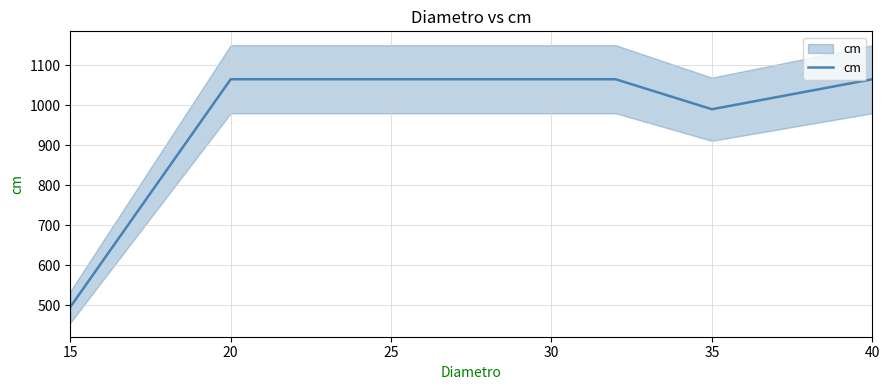

How many categories are shown in the chart?

5